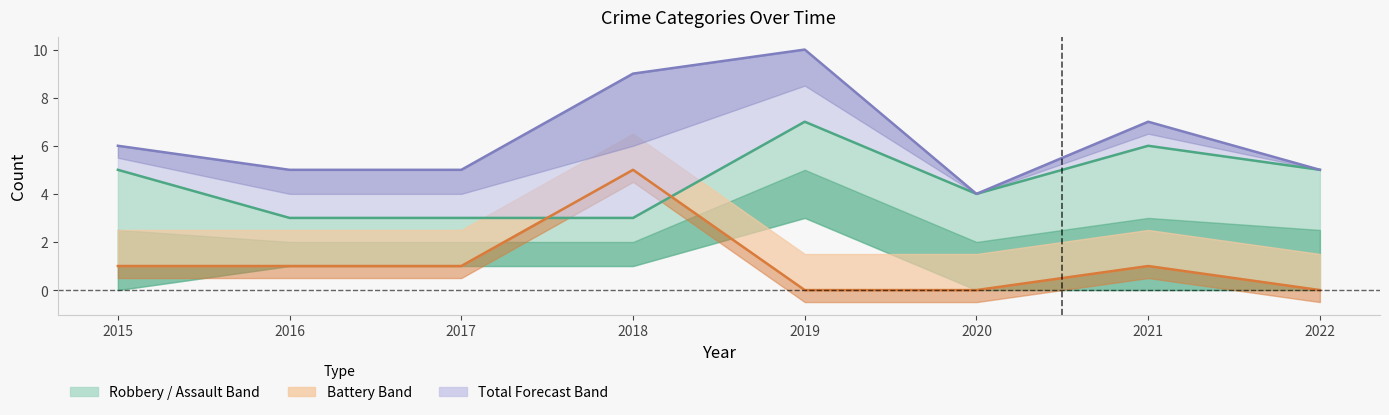

The value of Total at 2017 is 8. True or false?

False